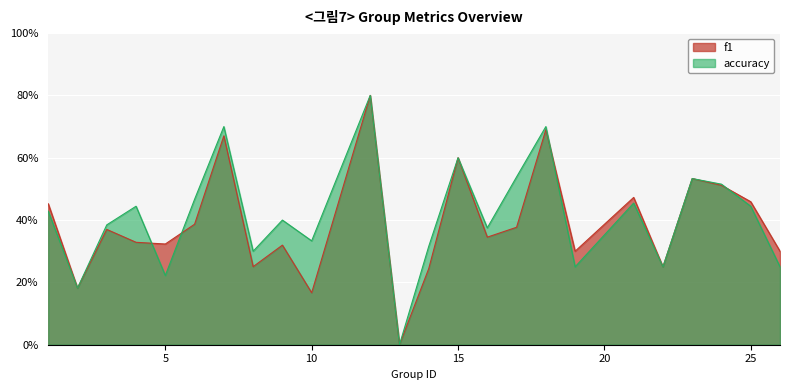

Between 14 and 8, which is larger?

8